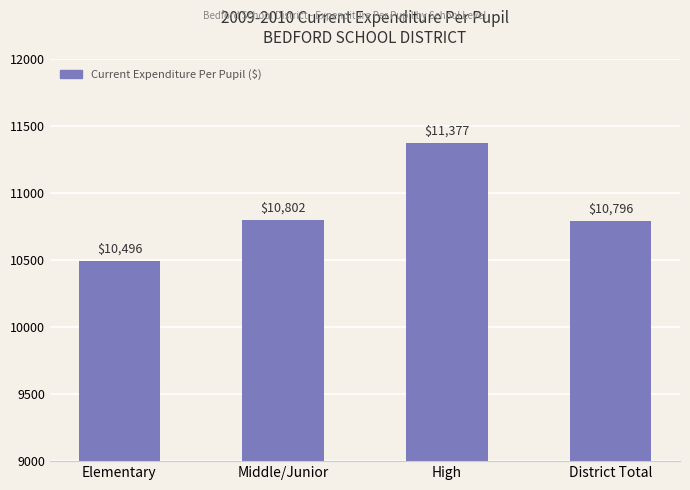

What is the minimum value shown in the chart?

10496